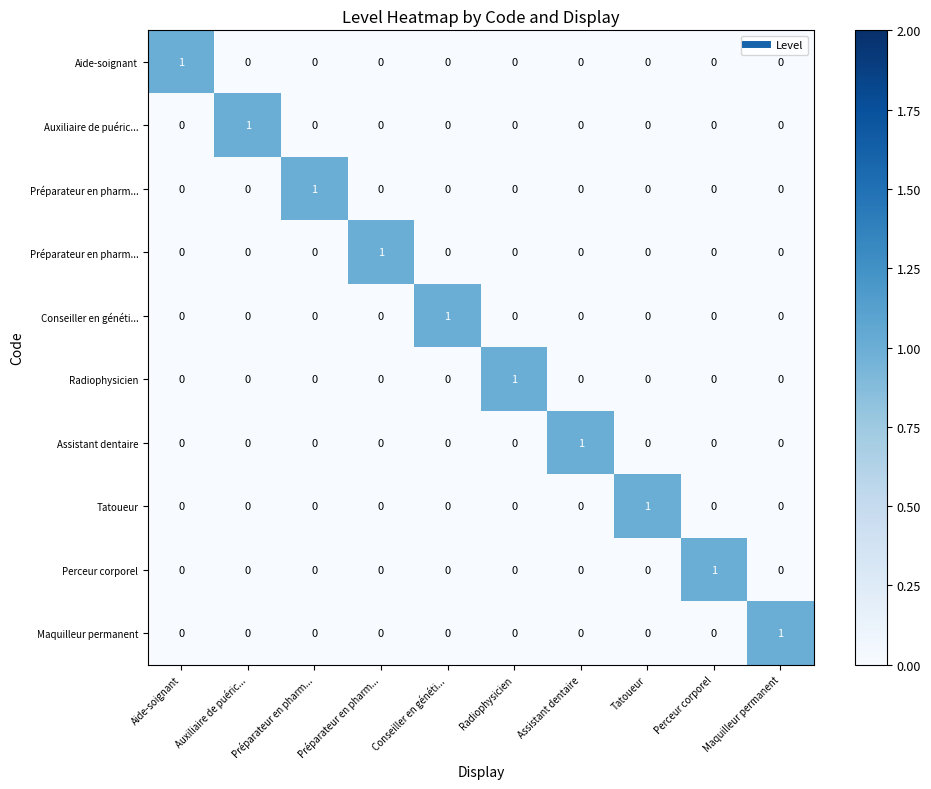

What is the total value across all series at Tatoueur?

1